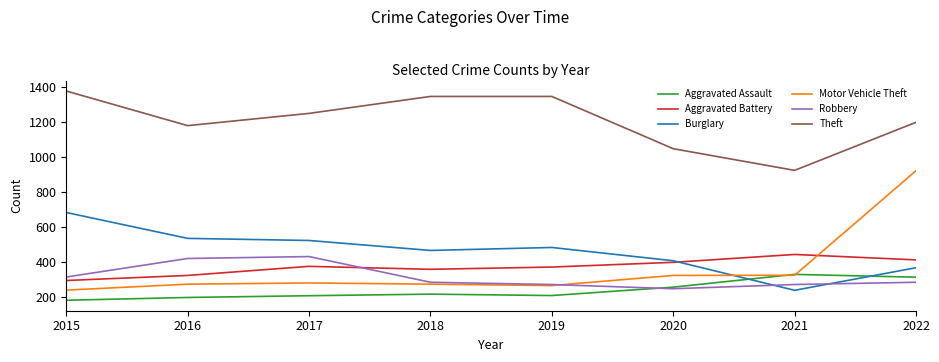

True or false: Aggravated Assault has a value of 314 at 2022.

True